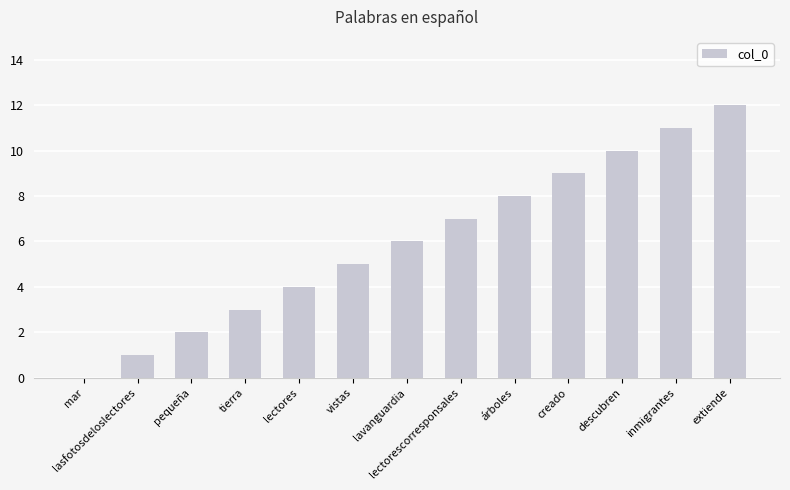

What is the sum of all values?

78